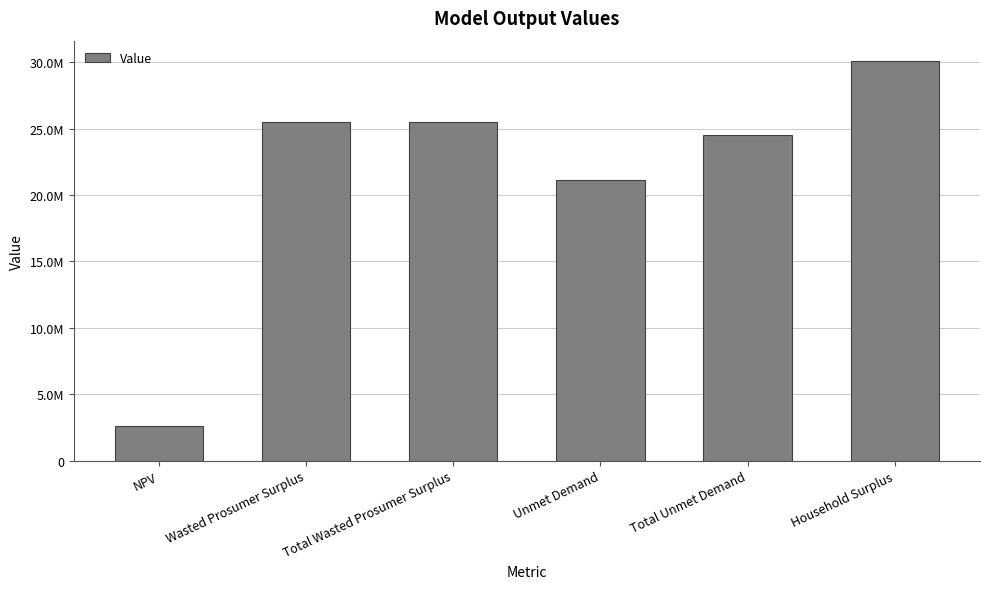

What is the sum of all values?

129315800.6